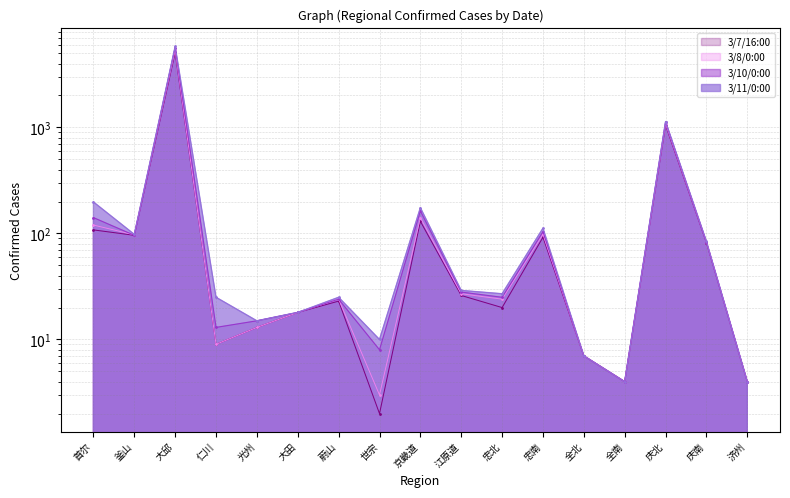

Which series has the largest total across all categories?

3/11/0:00